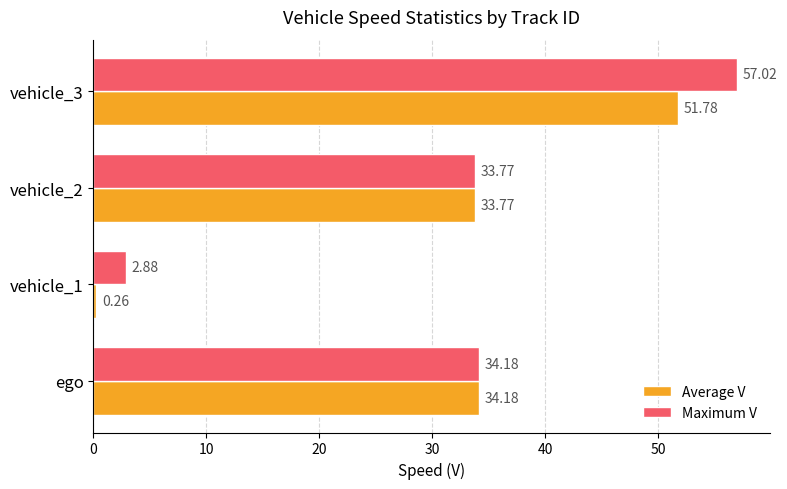

Rank the series by their maximum value, from highest to lowest.

Maximum V, Average V